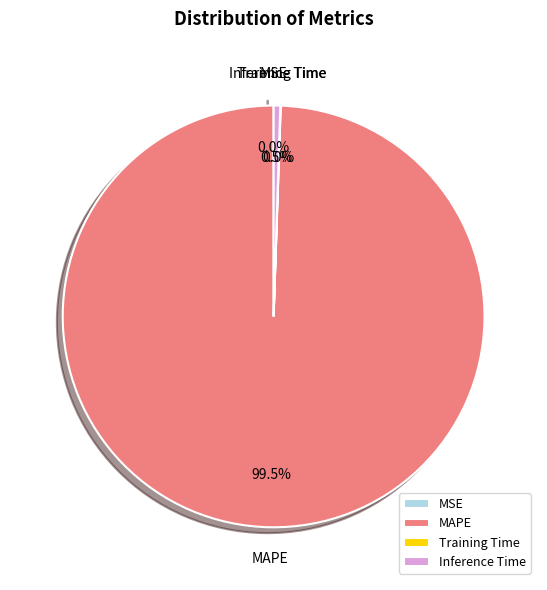

What is the largest slice in the pie chart?

MAPE